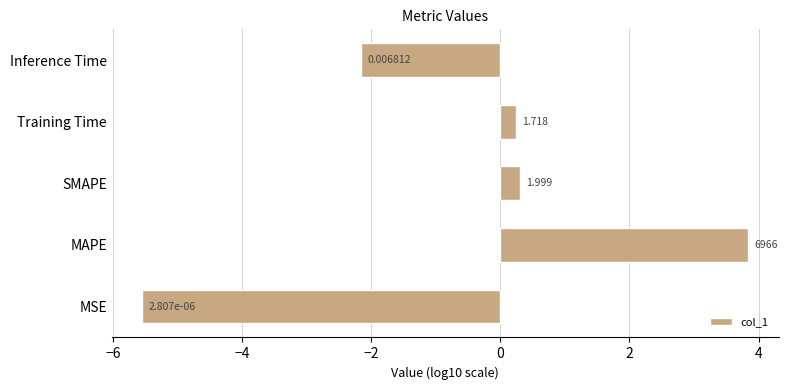

Are the bars horizontal?

Yes